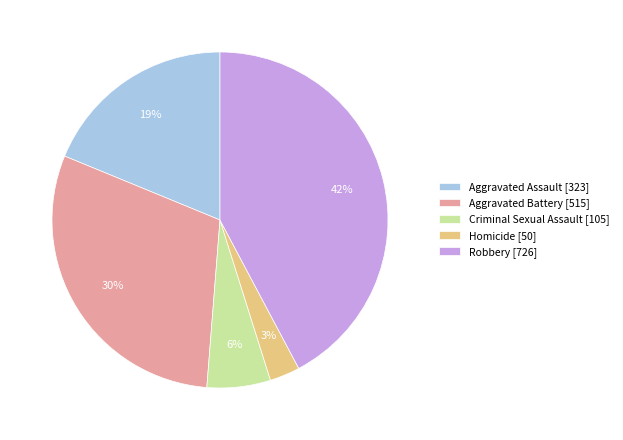

Is there a majority slice in this chart?

No